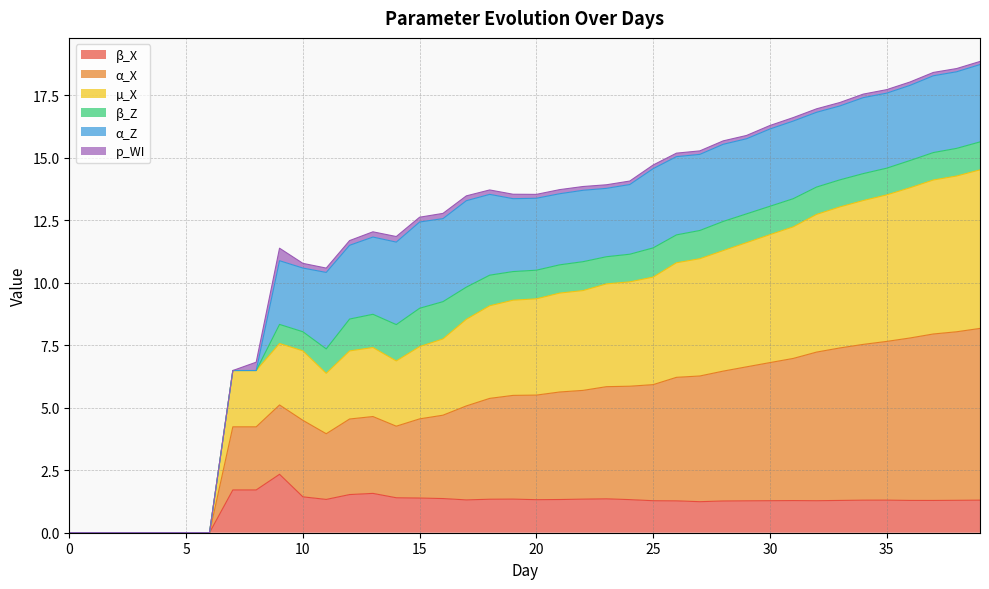

Between 7 and 37, which series saw the biggest shift?

µ_X